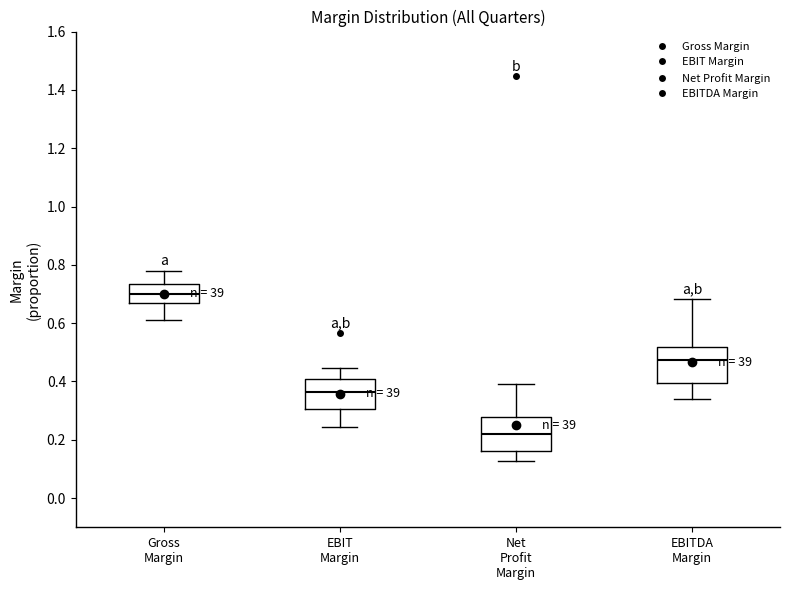

Which box has the highest median line?

Gross Margin